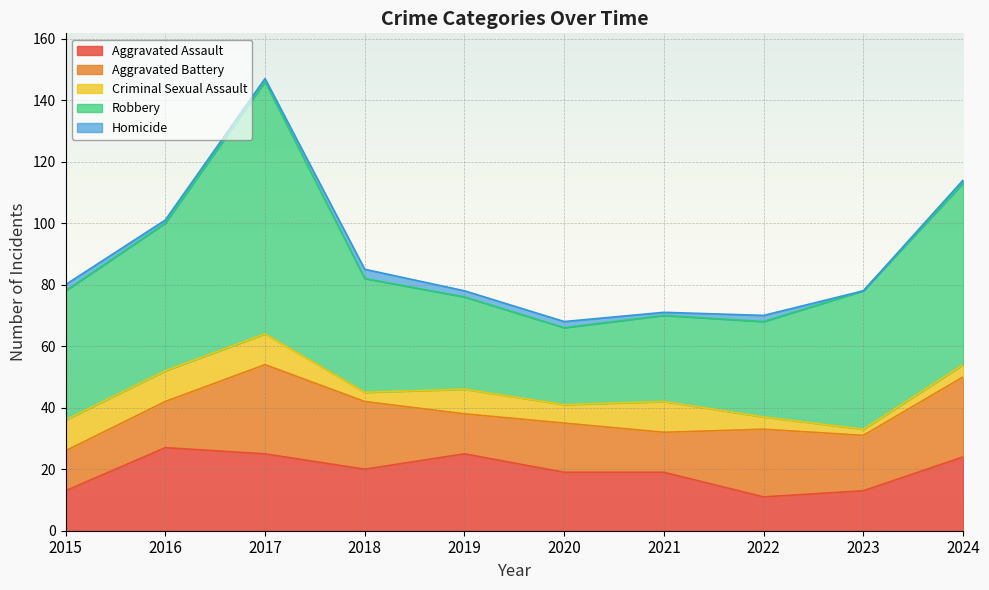

True or false: Aggravated Assault and Homicide intersect in this chart.

False